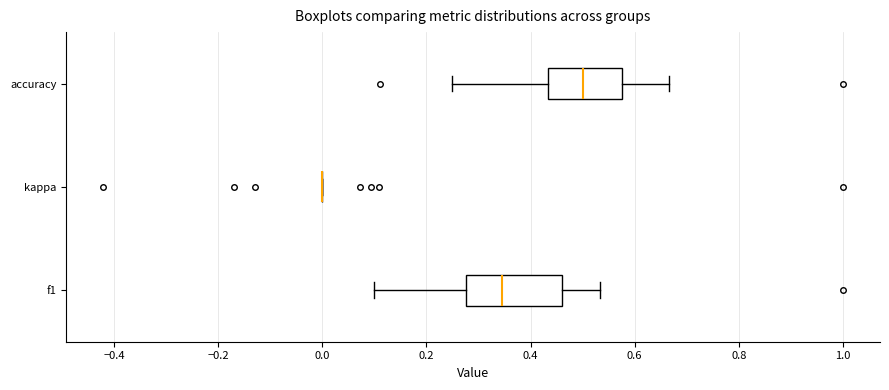

Where is the left edge of the box for f1 on the x-axis? The values are not printed on the chart, so give them approximately, as read against the axis.

0.28